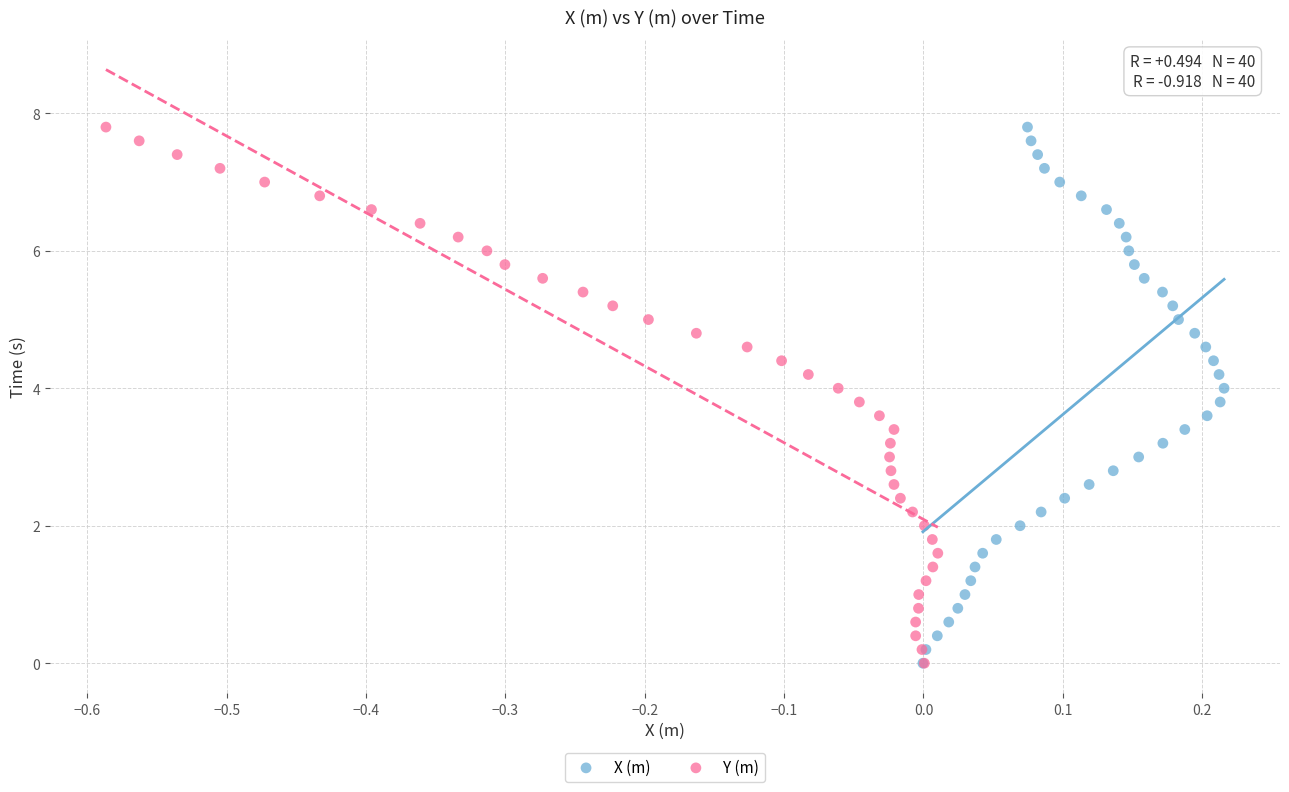

What are all the series names shown in the legend?

X (m), Y (m)